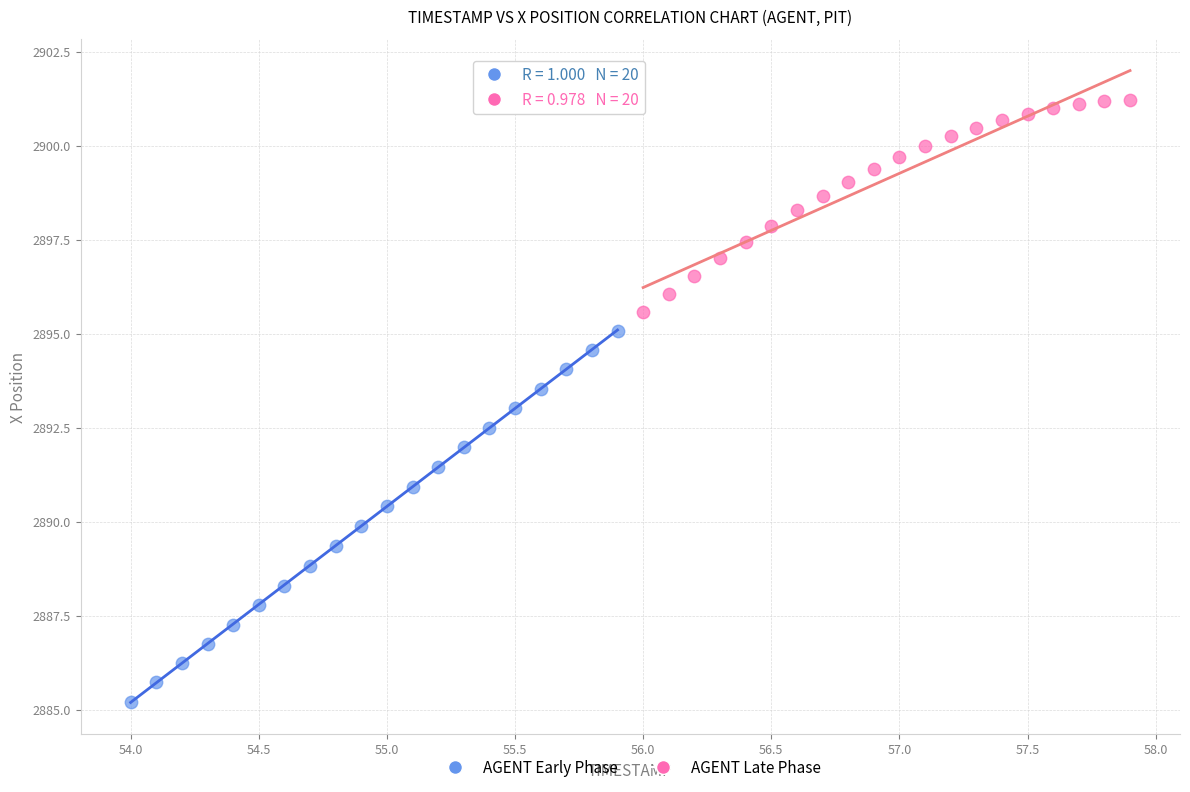

Which series reaches the maximum Y coordinate?

AGENT Late Phase